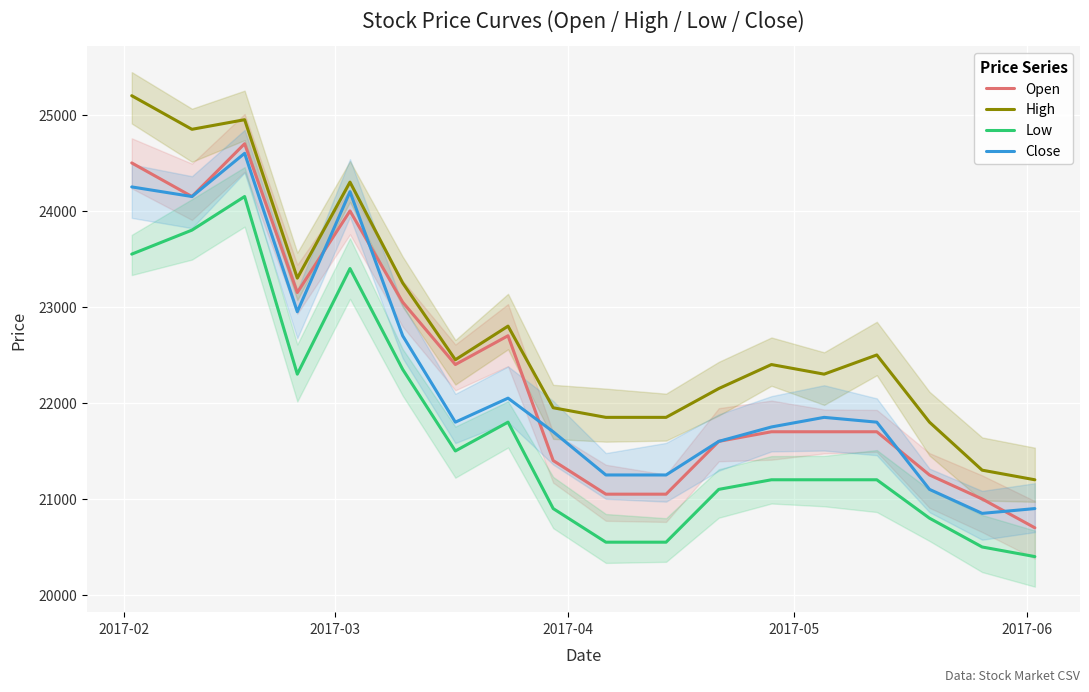

What is the minimum value for Close?

20850